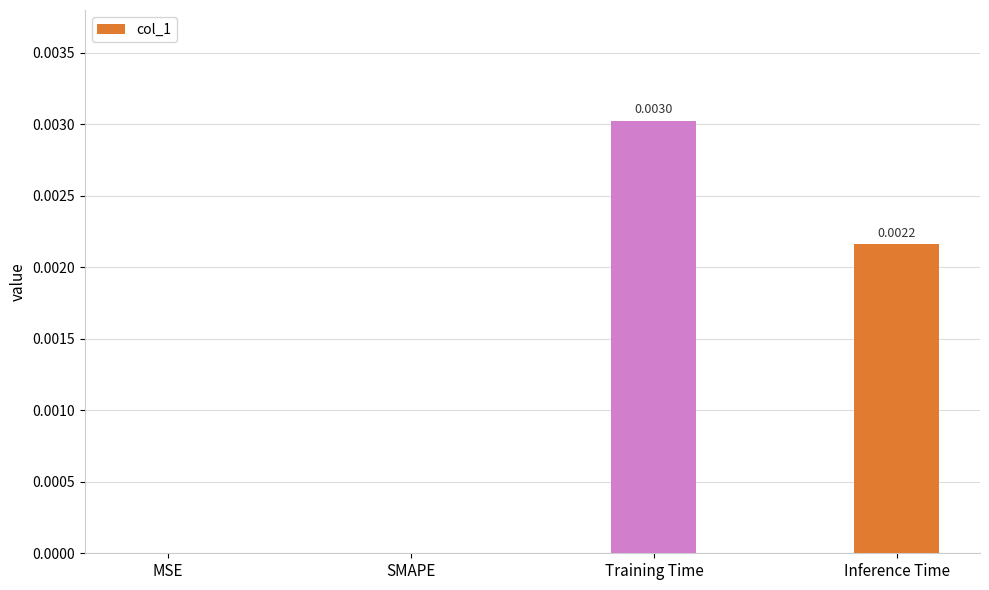

At which category does the chart reach its peak across all series?

Training Time